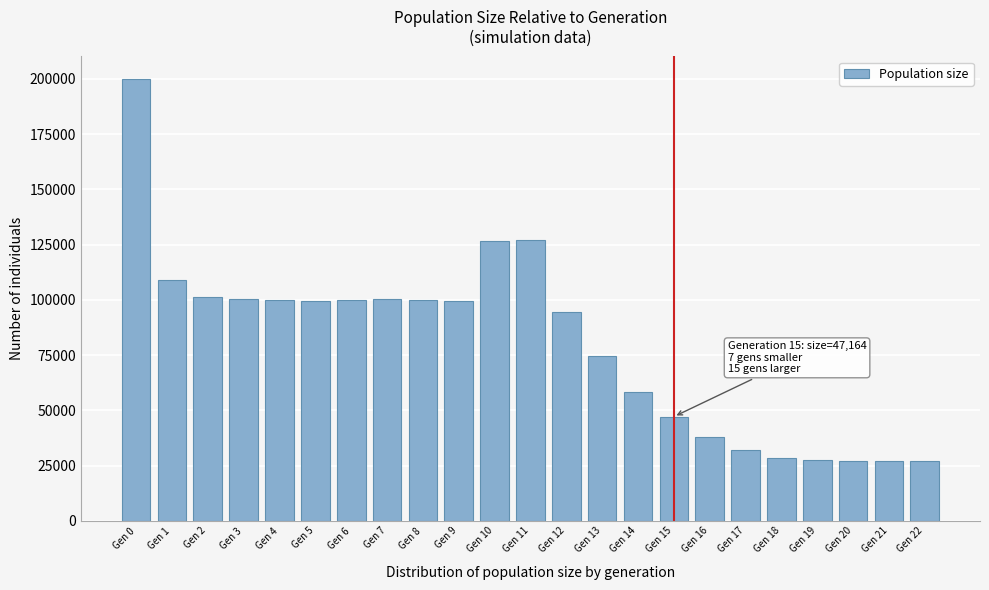

What is the smallest value displayed?

27000